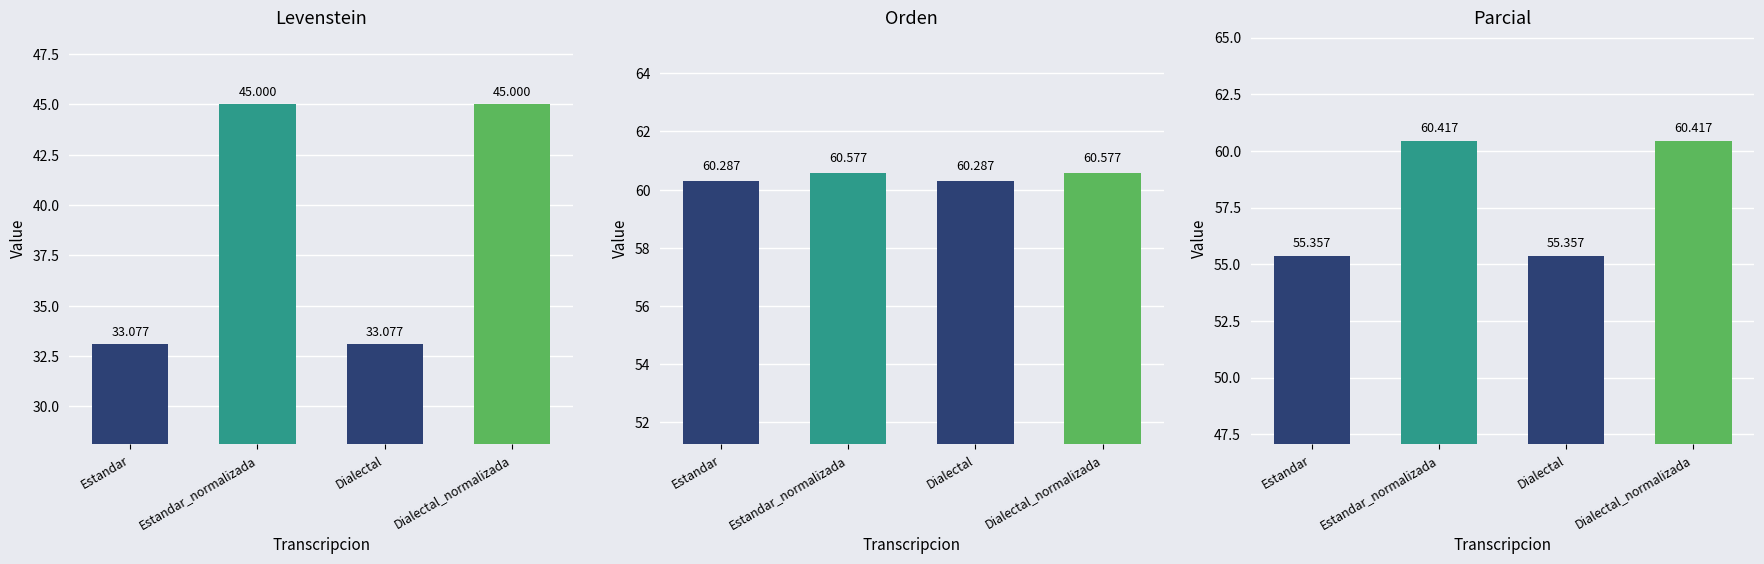

Reading right to left, what are all the values shown in this chart?

Levenstein: Dialectal_normalizada=45.0	Dialectal=33.1	Estandar_normalizada=45.0	Estandar=33.1
Orden: Dialectal_normalizada=60.6	Dialectal=60.3	Estandar_normalizada=60.6	Estandar=60.3
Parcial: Dialectal_normalizada=60.4	Dialectal=55.4	Estandar_normalizada=60.4	Estandar=55.4